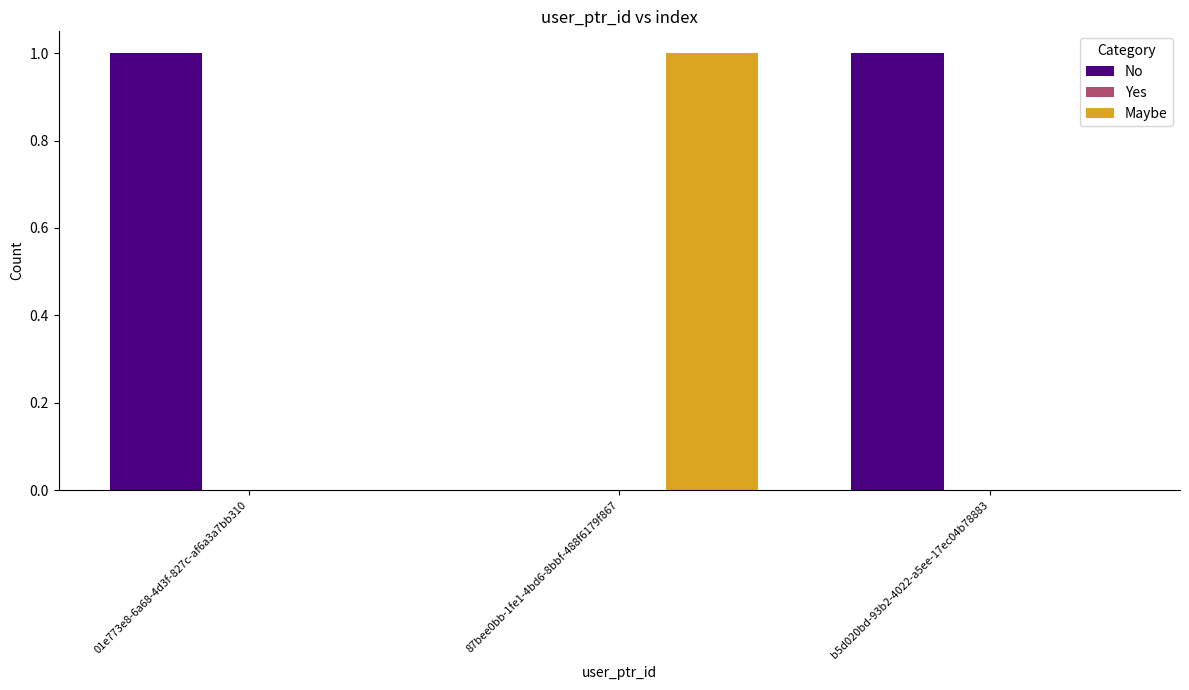

The Maybe series shows 0 at b5d020bd-93b2-4022-a5ee-17ec04b78883. True or false?

True